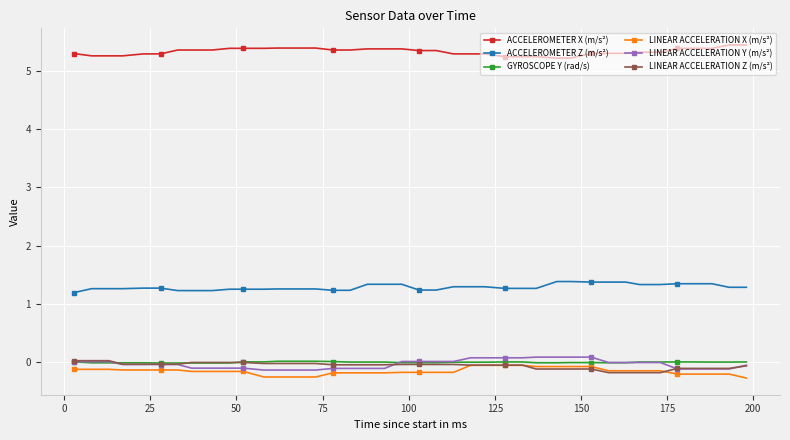

At how many categories does at least one series exceed 3?

40